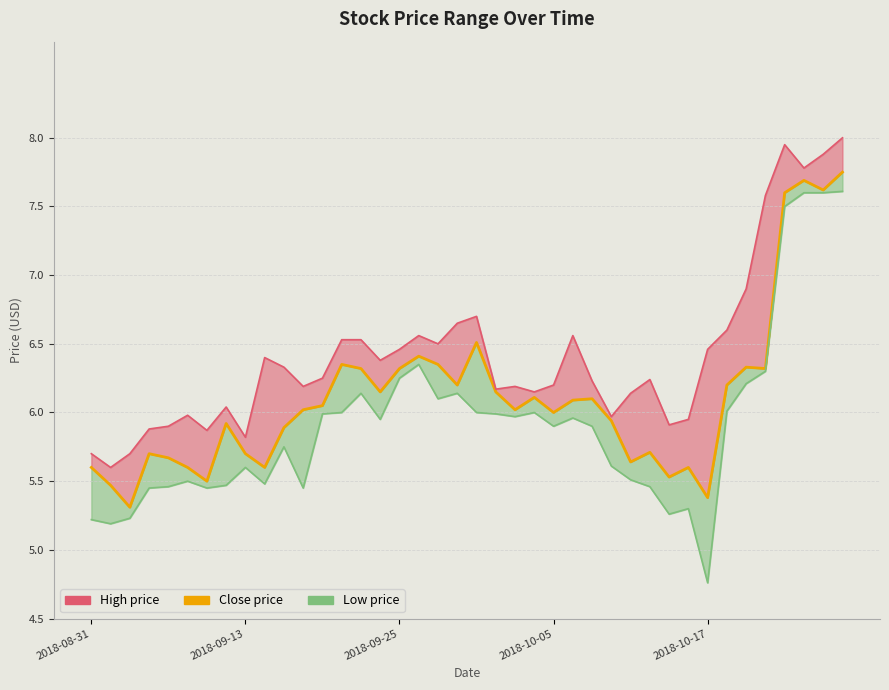

How many values exceed 6?

22